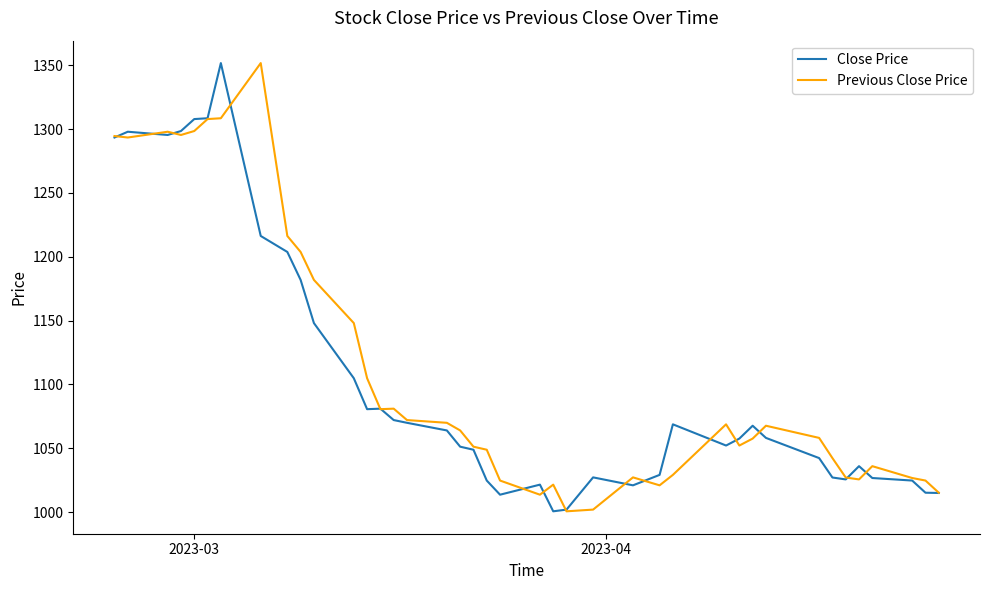

What is the minimum value for Close Price?

1000.6